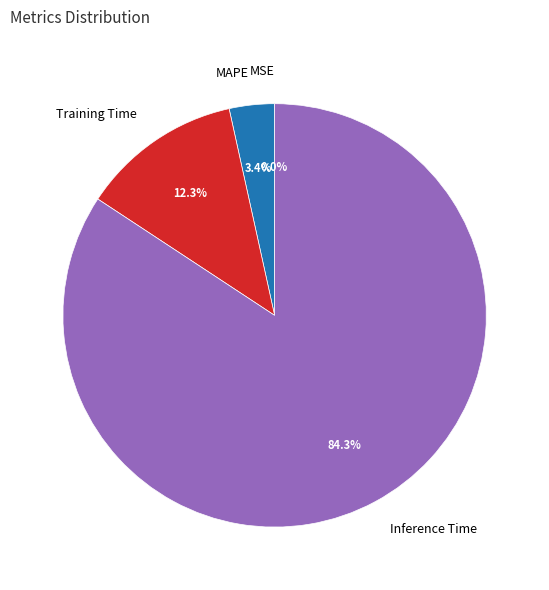

Combined, what portion of the pie is MAPE and Inference Time?

87.7%